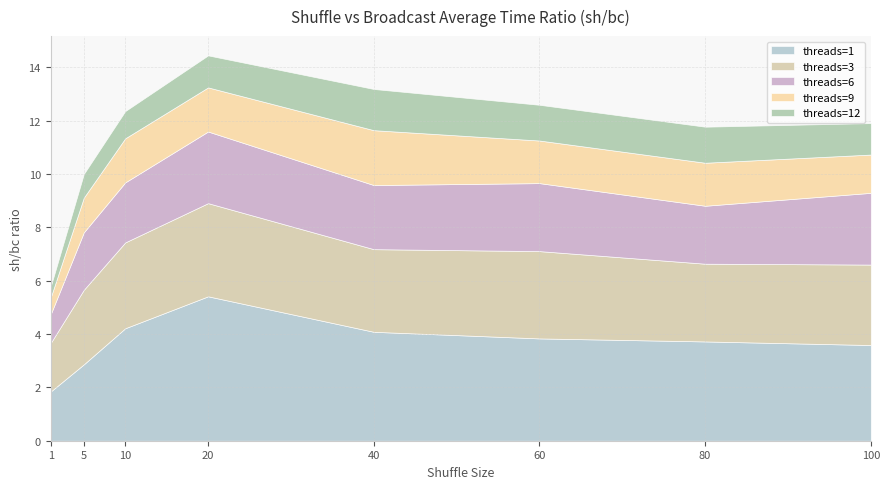

Reading left to right, list all the values displayed in this chart.

threads=1: 1=1.8	5=2.9	10=4.2	20=5.4	40=4.1	60=3.8	80=3.7	100=3.6
threads=3: 1=1.8	5=2.8	10=3.2	20=3.5	40=3.1	60=3.3	80=2.9	100=3.0
threads=6: 1=1.1	5=2.2	10=2.3	20=2.7	40=2.4	60=2.6	80=2.2	100=2.7
threads=9: 1=0.6	5=1.3	10=1.7	20=1.7	40=2.1	60=1.6	80=1.6	100=1.4
threads=12: 1=0.4	5=0.9	10=1.0	20=1.2	40=1.5	60=1.3	80=1.4	100=1.2